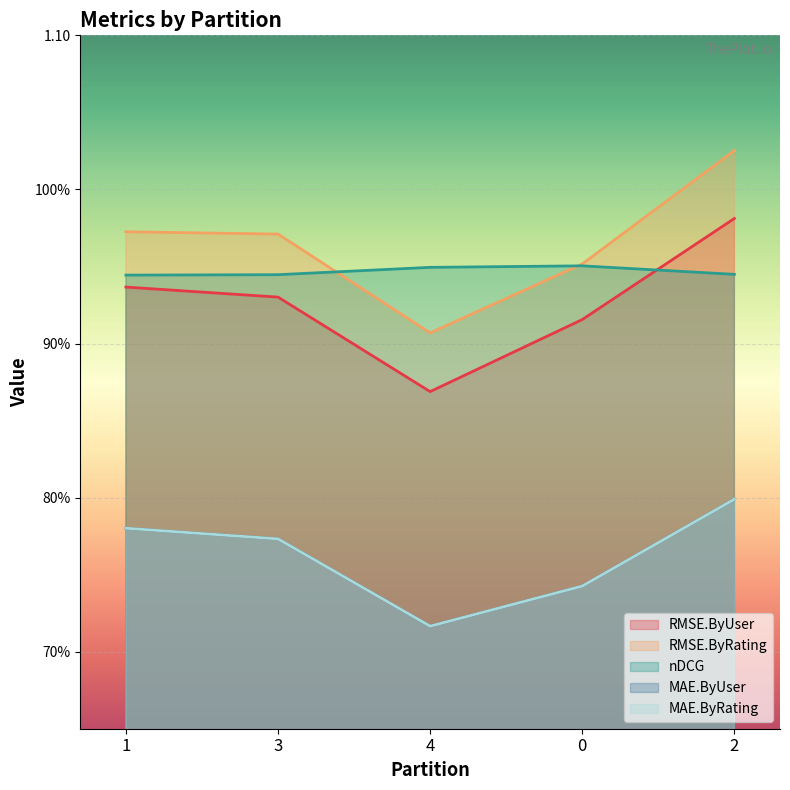

Is the value of RMSE.ByUser at 3 greater than the value of nDCG at 3?

No